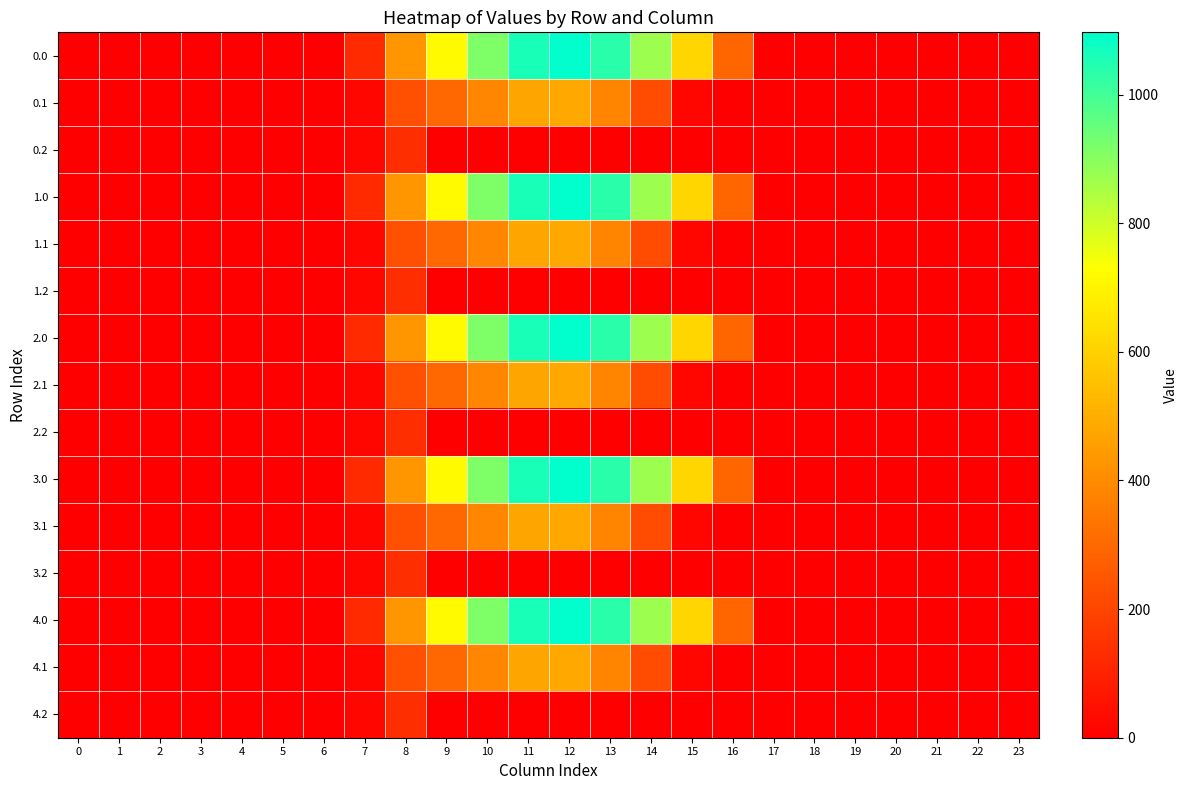

Which label corresponds to the largest value in the chart?

12